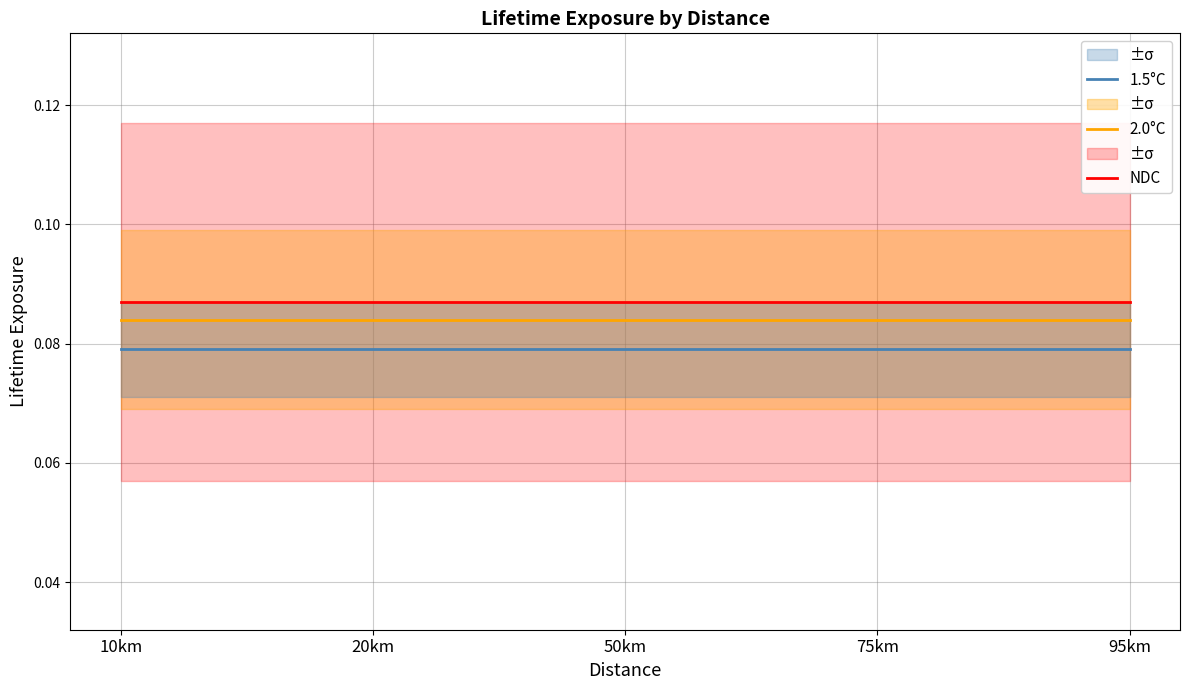

What is the value of the NDC point at the 1st from the left?

0.1